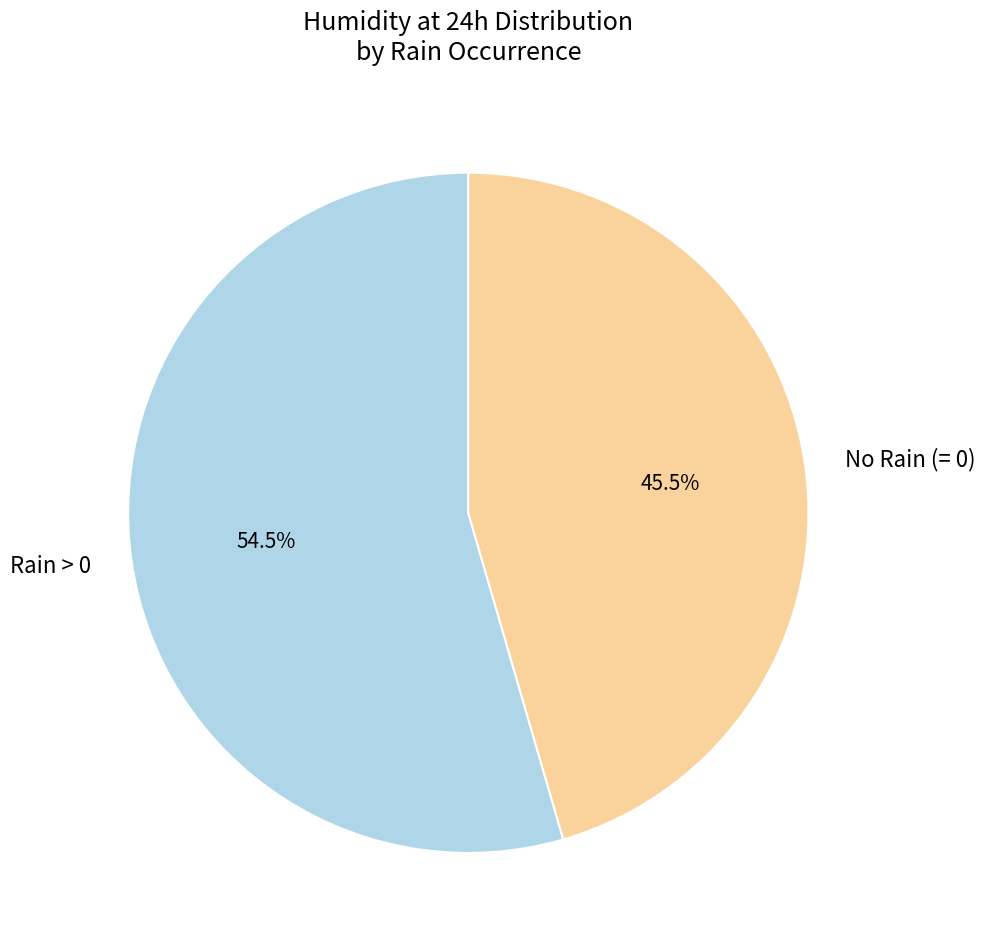

Rank the categories by value from highest to lowest.

Rain > 0, No Rain (= 0)